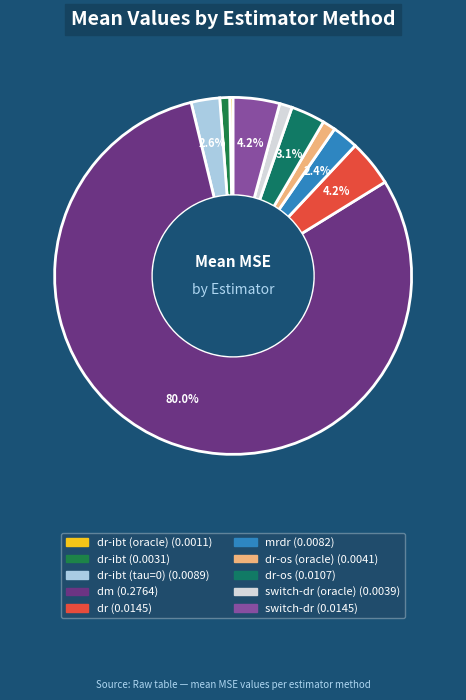

Which category has the biggest portion of the pie?

dm